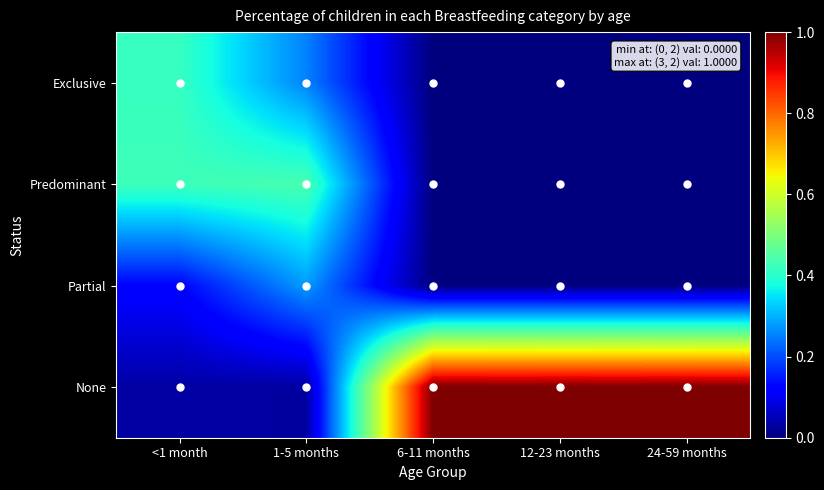

What is the difference between the highest and lowest values at <1 month?

0.4